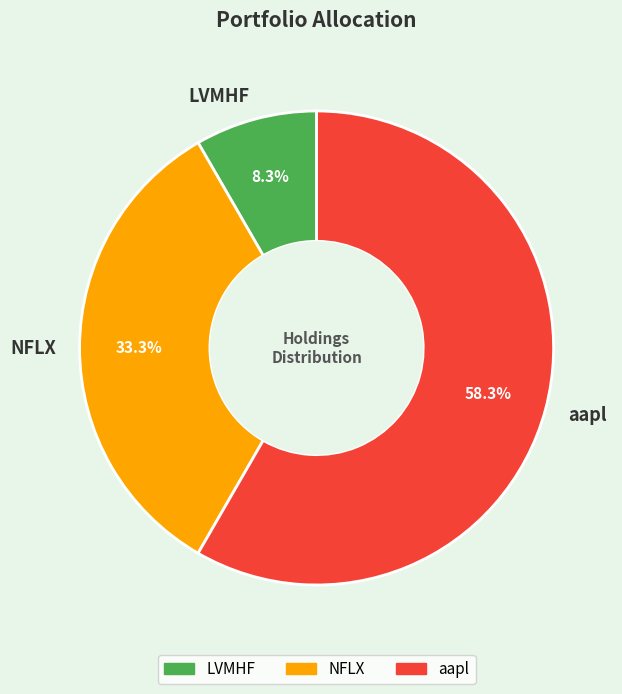

Is it true that aapl is 58% of the pie?

True